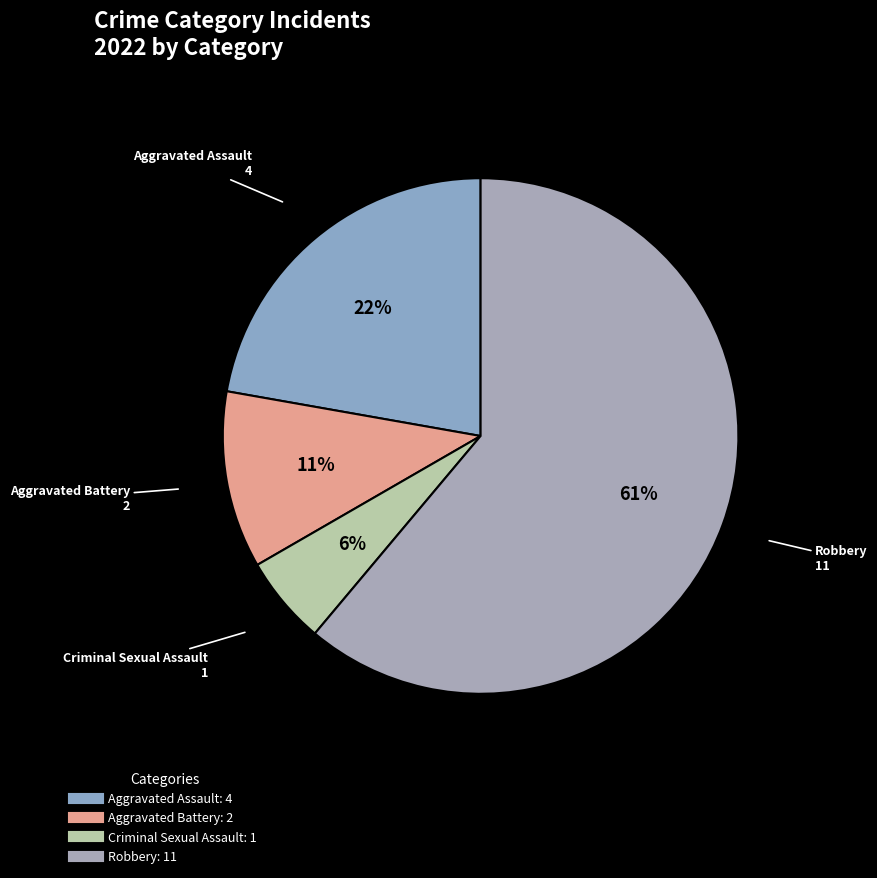

Which category accounts for the majority?

Robbery